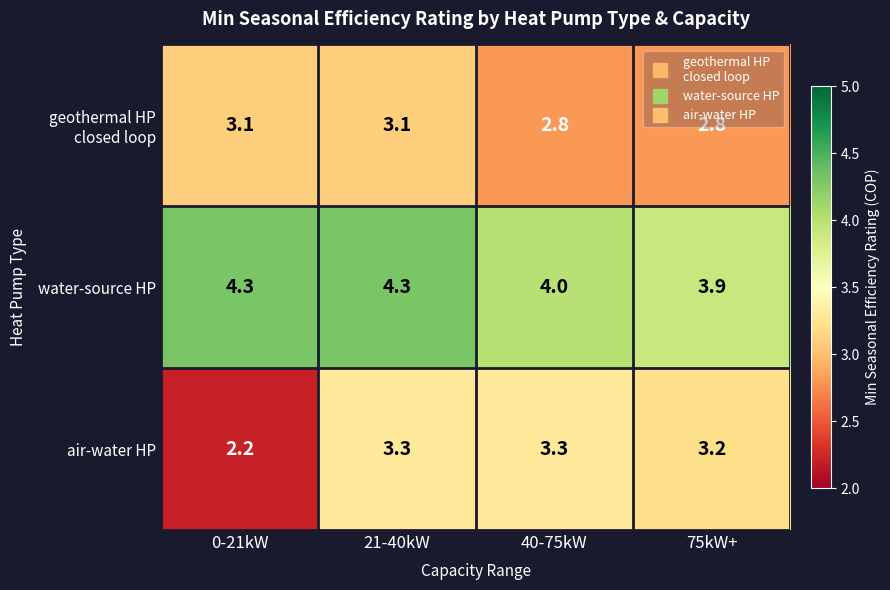

Is it true that air-water HP equals 3.3 at 21-40kW?

True